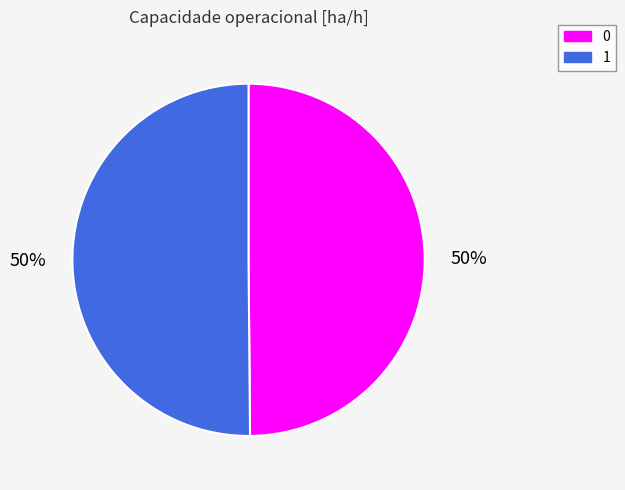

Approximately how many times larger is the value at 1 compared to 0?

1.0